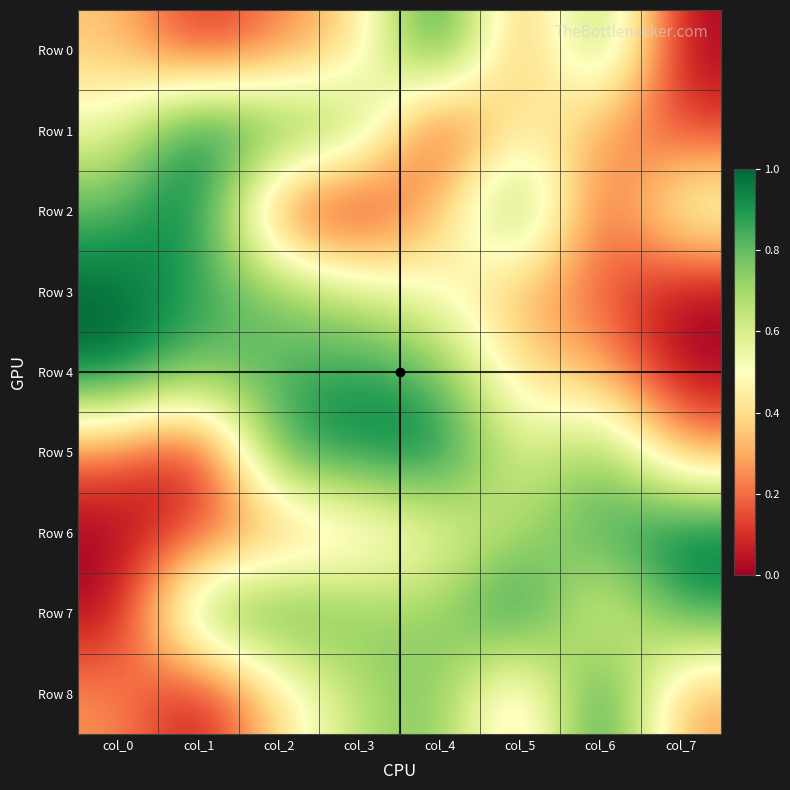

Rank the series at col_3 from lowest to highest value.

Row 2, Row 6, Row 0, Row 3, Row 8, Row 7, Row 1, Row 4, Row 5